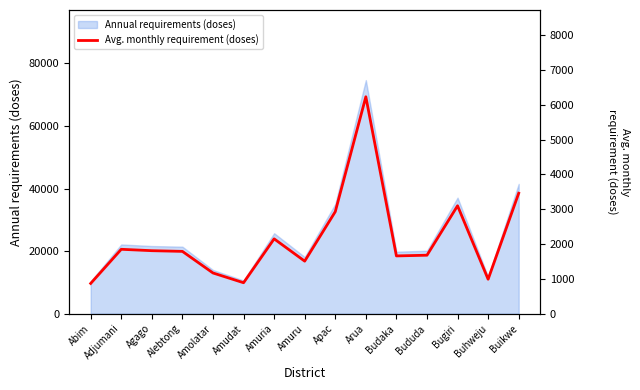

What is the difference between the maximum and minimum values?

5360